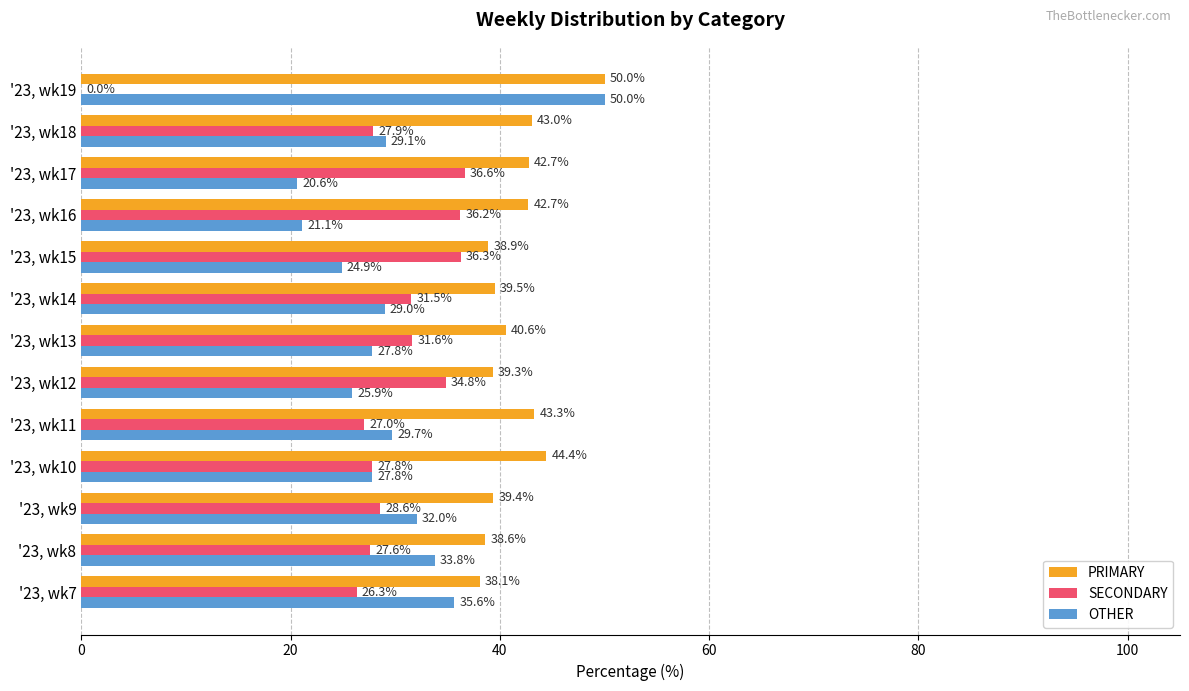

How many values in the PRIMARY series exceed 40?

7